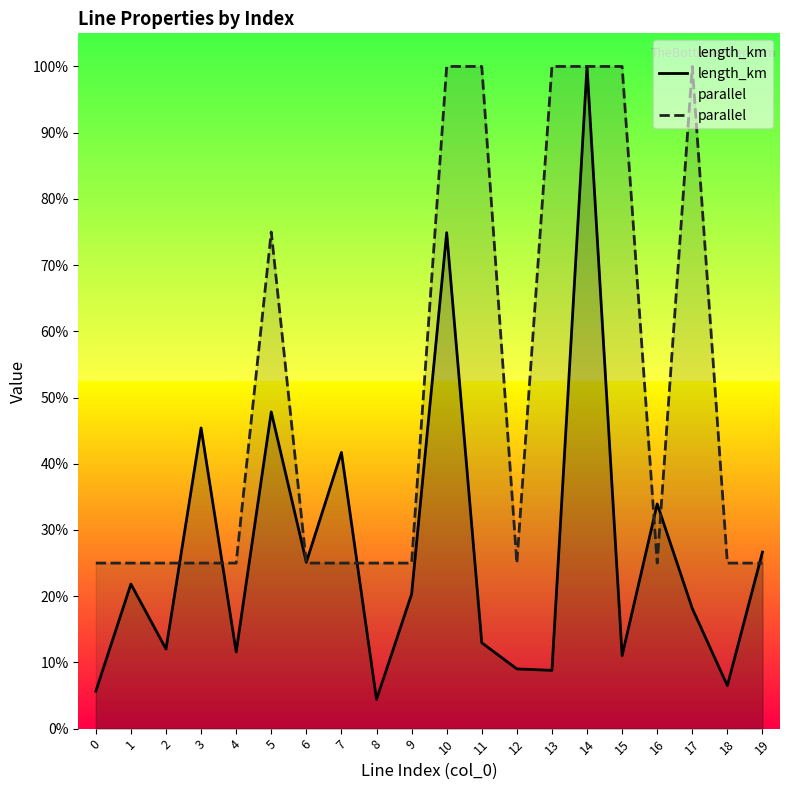

True or false: length_km and parallel intersect in this chart.

True